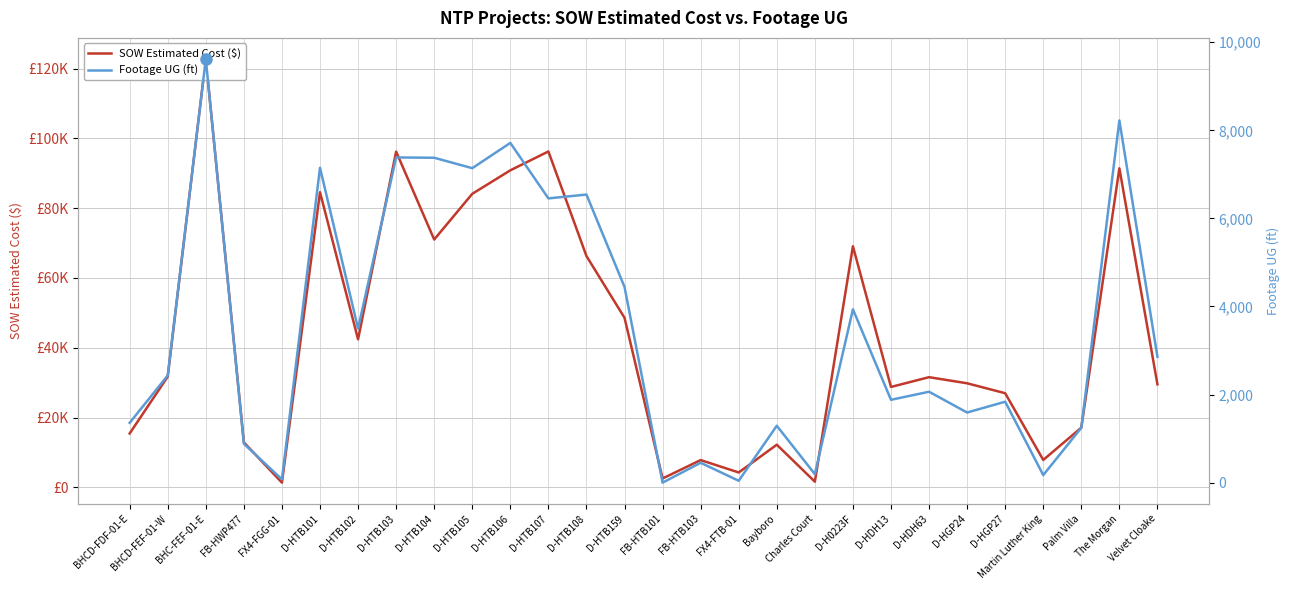

List the series in order of their overall mean, highest first.

SOW Estimated Cost ($), Footage UG (ft)